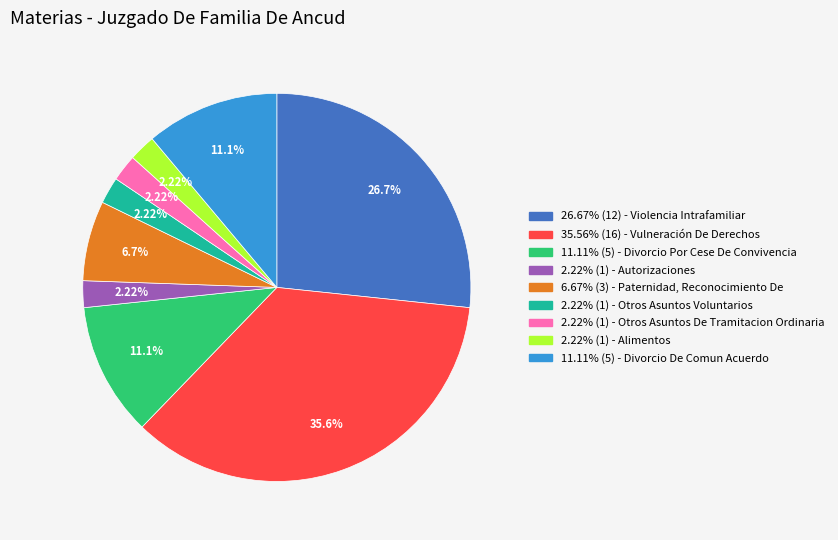

Is there a majority slice in this chart?

No